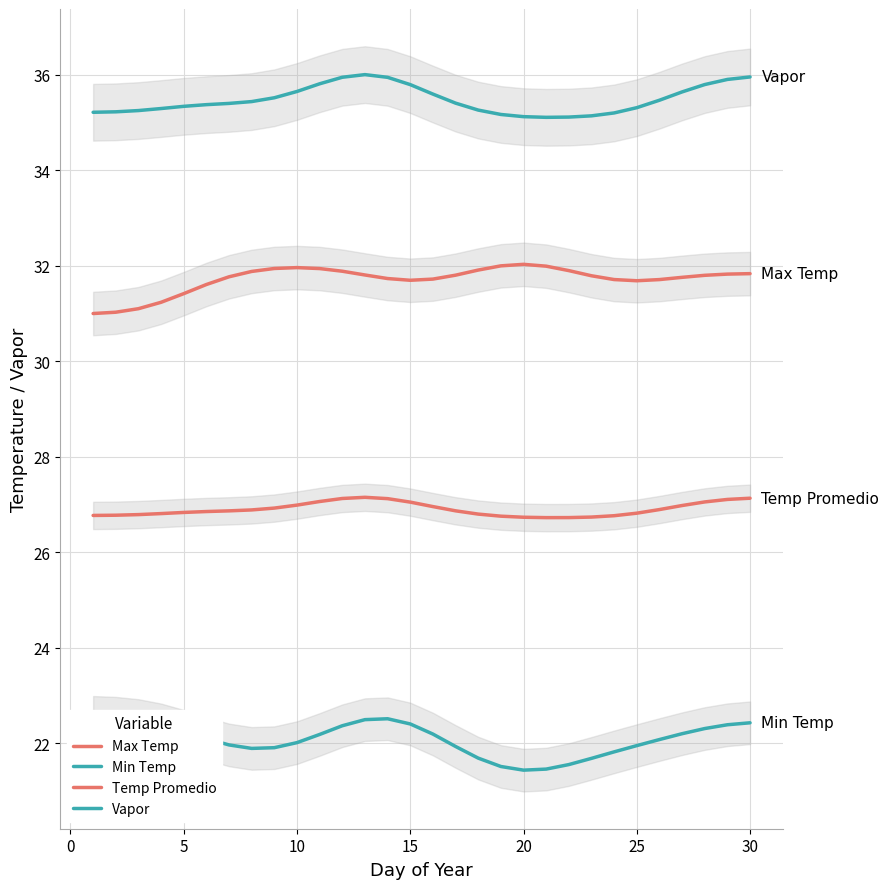

What is the difference between the Vapor values at 25 and 10?

0.2